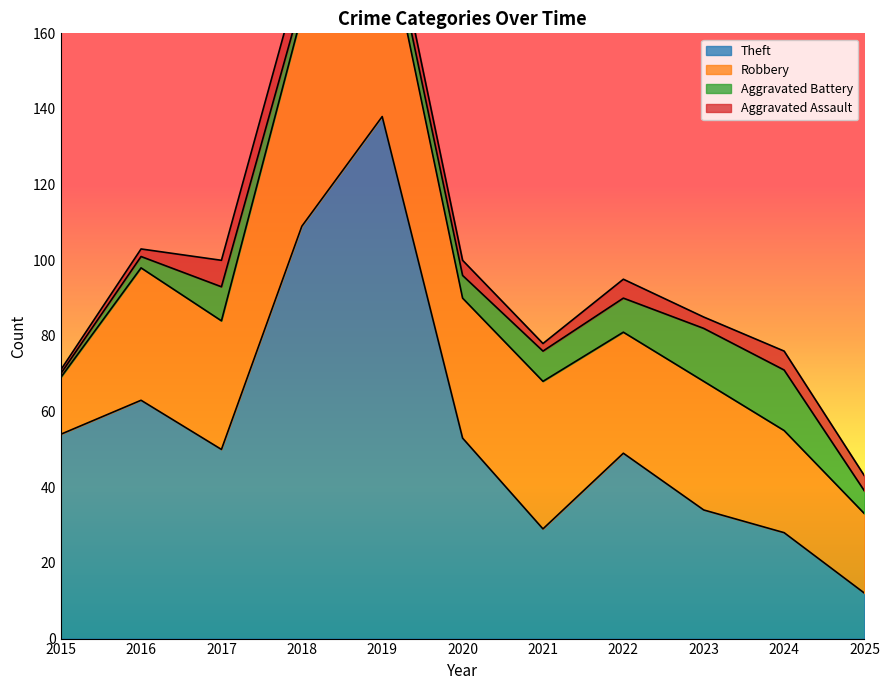

Does the chart have visible grid lines?

No